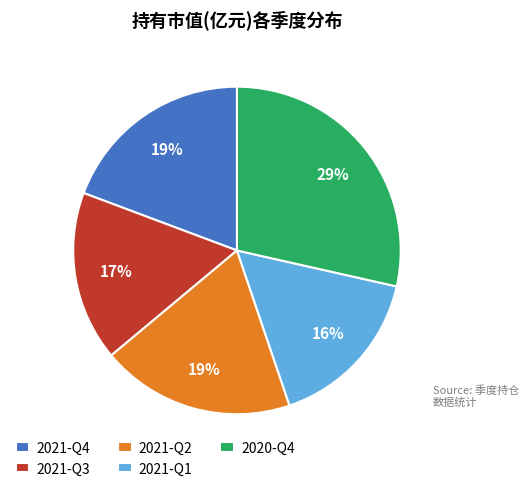

What percentage is the 2021-Q4 slice, to the nearest percent?

19%